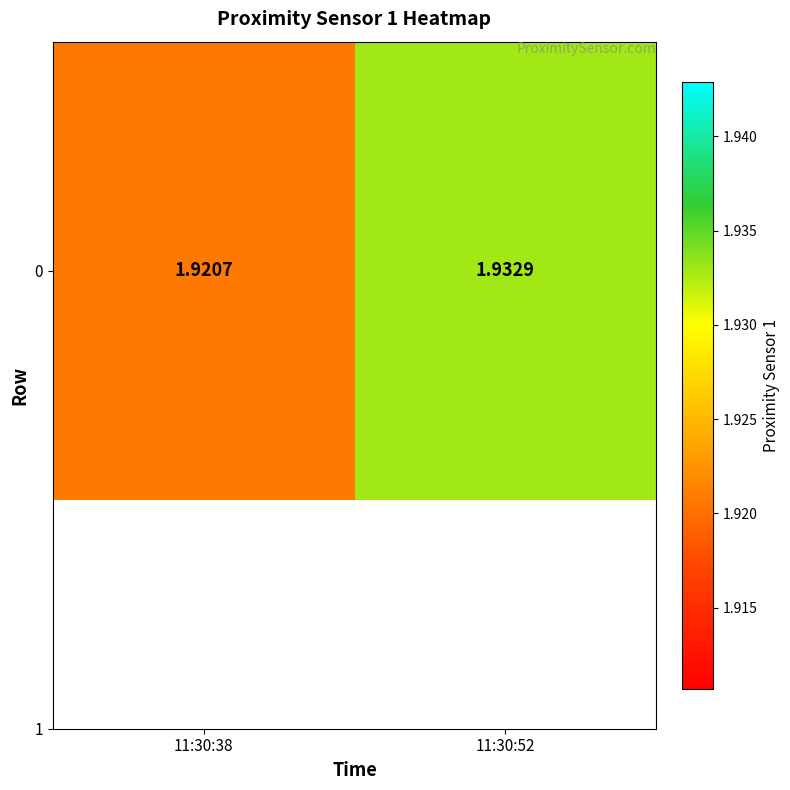

At which category does the chart reach its peak across all series?

11:30:52